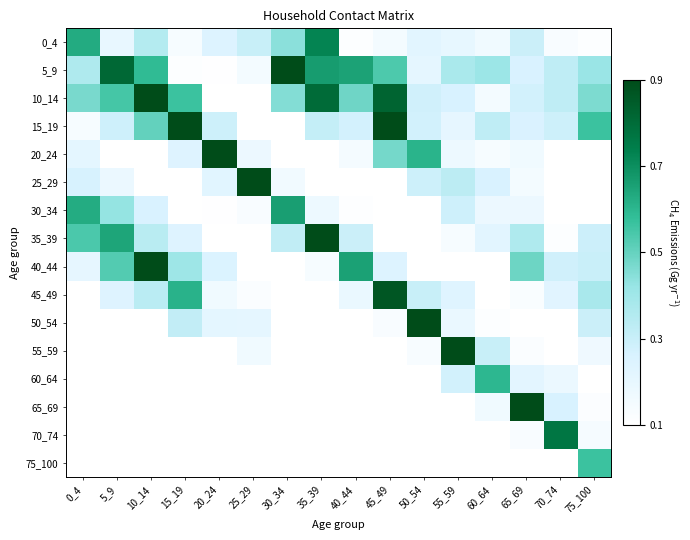

Reading left to right, transcribe all the data shown in this chart.

0_4: 0_4=0.6	5_9=0.2	10_14=0.4	15_19=0.1	20_24=0.2	25_29=0.3	30_34=0.4	35_39=0.7	40_44=0.1	45_49=0.1	50_54=0.2	55_59=0.2	60_64=0.2	65_69=0.3	70_74=0.1	75_100=0.1
5_9: 0_4=0.4	5_9=0.8	10_14=0.6	15_19=0.1	20_24=0.1	25_29=0.1	30_34=1.0	35_39=0.7	40_44=0.7	45_49=0.5	50_54=0.2	55_59=0.4	60_64=0.4	65_69=0.3	70_74=0.3	75_100=0.4
10_14: 0_4=0.5	5_9=0.6	10_14=2.2	15_19=0.6	20_24=0.1	25_29=0.0	30_34=0.5	35_39=0.8	40_44=0.5	45_49=0.8	50_54=0.3	55_59=0.3	60_64=0.2	65_69=0.3	70_74=0.3	75_100=0.5
15_19: 0_4=0.1	5_9=0.3	10_14=0.5	15_19=1.0	20_24=0.3	25_29=0.1	30_34=0.1	35_39=0.3	40_44=0.3	45_49=0.9	50_54=0.3	55_59=0.2	60_64=0.3	65_69=0.3	70_74=0.3	75_100=0.6
20_24: 0_4=0.2	5_9=0.1	10_14=0.1	15_19=0.2	20_24=1.0	25_29=0.2	30_34=0.0	35_39=0.0	40_44=0.1	45_49=0.5	50_54=0.6	55_59=0.2	60_64=0.1	65_69=0.2	70_74=0.0	75_100=0.1
25_29: 0_4=0.3	5_9=0.2	10_14=0.0	15_19=0.0	20_24=0.2	25_29=1.6	30_34=0.2	35_39=0.1	40_44=0.1	45_49=0.1	50_54=0.3	55_59=0.3	60_64=0.3	65_69=0.1	70_74=0.0	75_100=0.1
30_34: 0_4=0.6	5_9=0.4	10_14=0.3	15_19=0.1	20_24=0.1	25_29=0.1	30_34=0.7	35_39=0.2	40_44=0.1	45_49=0.0	50_54=0.1	55_59=0.3	60_64=0.2	65_69=0.2	70_74=0.1	75_100=0.1
35_39: 0_4=0.5	5_9=0.6	10_14=0.3	15_19=0.2	20_24=0.0	25_29=0.1	30_34=0.3	35_39=1.5	40_44=0.3	45_49=0.1	50_54=0.1	55_59=0.1	60_64=0.2	65_69=0.4	70_74=0.1	75_100=0.3
40_44: 0_4=0.2	5_9=0.5	10_14=1.0	15_19=0.4	20_24=0.3	25_29=0.0	30_34=0.0	35_39=0.1	40_44=0.7	45_49=0.2	50_54=0.1	55_59=0.0	60_64=0.1	65_69=0.5	70_74=0.3	75_100=0.3
45_49: 0_4=0.1	5_9=0.2	10_14=0.3	15_19=0.6	20_24=0.2	25_29=0.1	30_34=0.0	35_39=0.0	40_44=0.2	45_49=0.9	50_54=0.3	55_59=0.2	60_64=0.0	65_69=0.1	70_74=0.2	75_100=0.4
50_54: 0_4=0.1	5_9=0.0	10_14=0.0	15_19=0.3	20_24=0.2	25_29=0.2	30_34=0.0	35_39=0.0	40_44=0.0	45_49=0.1	50_54=1.0	55_59=0.2	60_64=0.1	65_69=0.0	70_74=0.1	75_100=0.3
55_59: 0_4=0.1	5_9=0.0	10_14=0.0	15_19=0.1	20_24=0.1	25_29=0.2	30_34=0.0	35_39=0.0	40_44=0.0	45_49=0.1	50_54=0.1	55_59=1.3	60_64=0.3	65_69=0.1	70_74=0.0	75_100=0.2
60_64: 0_4=0.0	5_9=0.0	10_14=0.0	15_19=0.0	20_24=0.0	25_29=0.1	30_34=0.0	35_39=0.0	40_44=0.0	45_49=0.0	50_54=0.1	55_59=0.3	60_64=0.6	65_69=0.2	70_74=0.2	75_100=0.1
65_69: 0_4=0.0	5_9=0.0	10_14=0.0	15_19=0.0	20_24=0.0	25_29=0.0	30_34=0.0	35_39=0.0	40_44=0.0	45_49=0.0	50_54=0.0	55_59=0.0	60_64=0.2	65_69=1.0	70_74=0.3	75_100=0.1
70_74: 0_4=0.0	5_9=0.0	10_14=0.0	15_19=0.0	20_24=0.0	25_29=0.0	30_34=0.0	35_39=0.0	40_44=0.0	45_49=0.0	50_54=0.0	55_59=0.0	60_64=0.0	65_69=0.1	70_74=0.8	75_100=0.1
75_100: 0_4=0.0	5_9=0.0	10_14=0.0	15_19=0.0	20_24=0.0	25_29=0.0	30_34=0.0	35_39=0.0	40_44=0.0	45_49=0.0	50_54=0.0	55_59=0.0	60_64=0.0	65_69=0.0	70_74=0.1	75_100=0.6